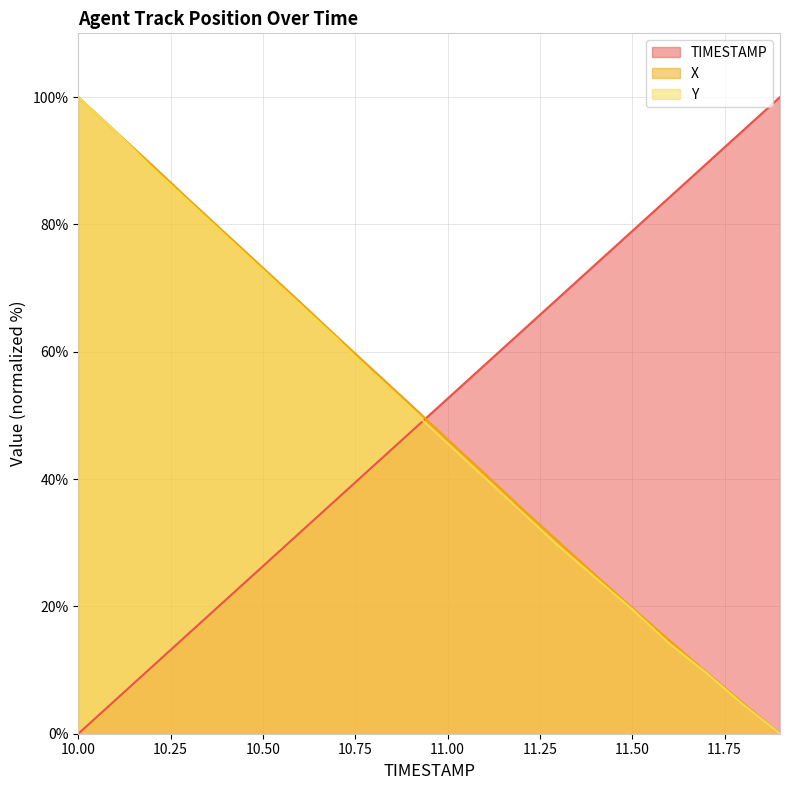

How many positive values does the TIMESTAMP series have?

19